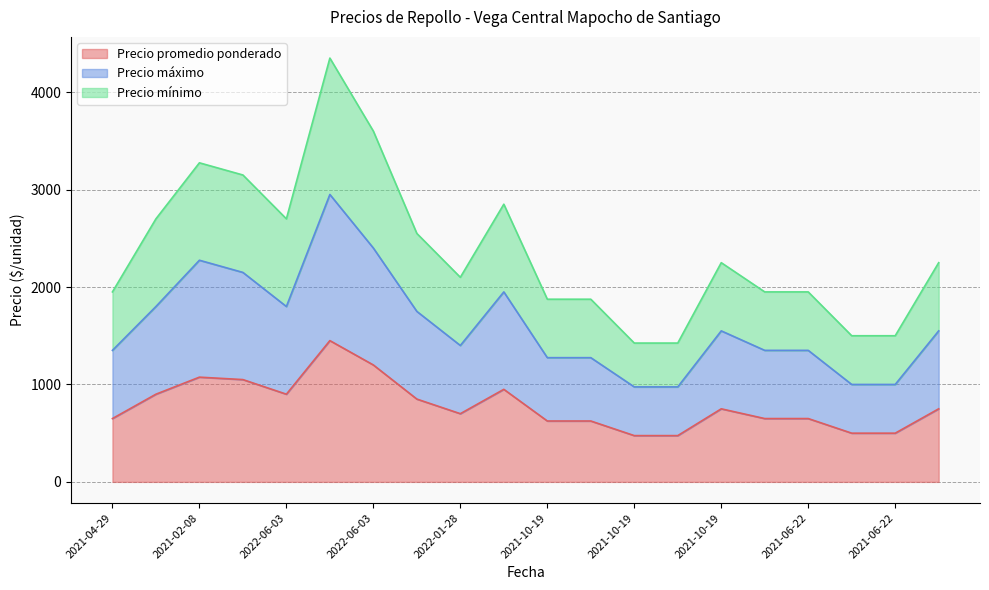

Between 2022-06-03 and 2022-06-03, which is larger?

2022-06-03